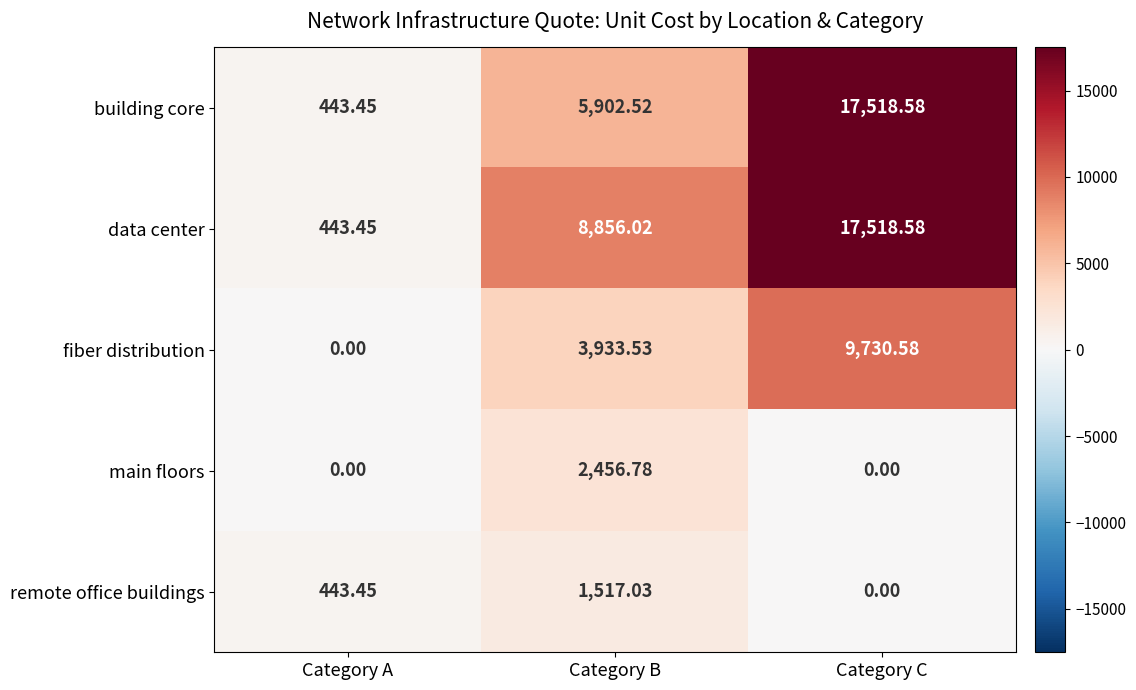

Which category has the lowest value in the building core series?

Category A